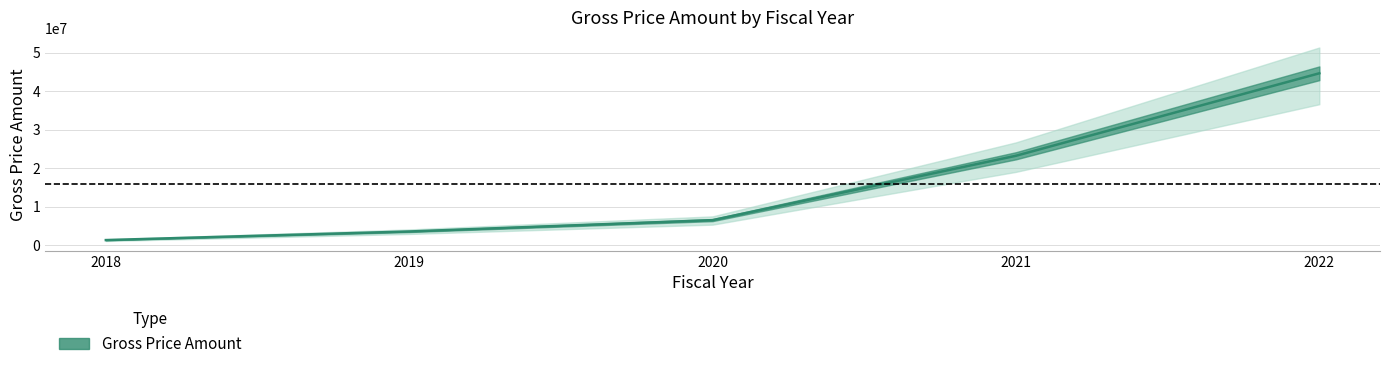

List the labels in order of value, largest first.

2022, 2021, 2020, 2019, 2018